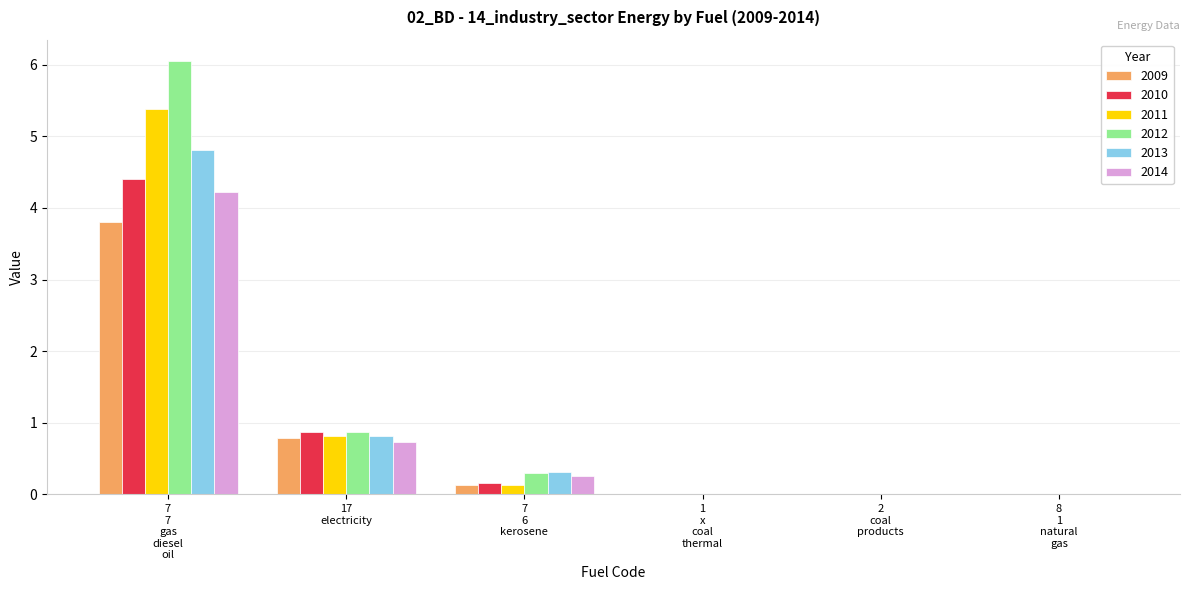

What is the sum of all 2011 values?

6.3